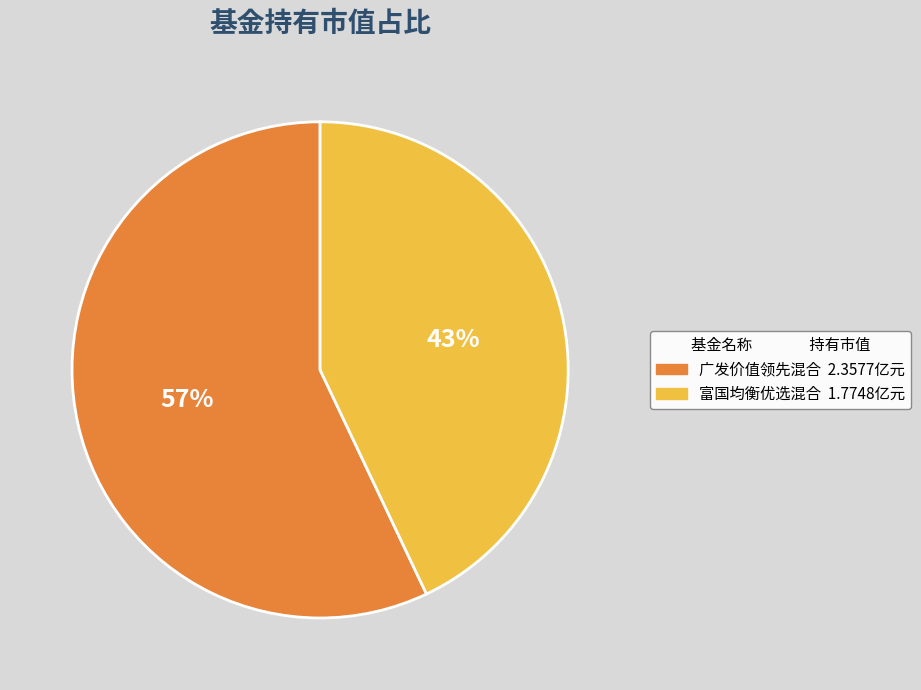

Combined, do 广发价值领先混合 and 富国均衡优选混合 account for over 50%?

Yes